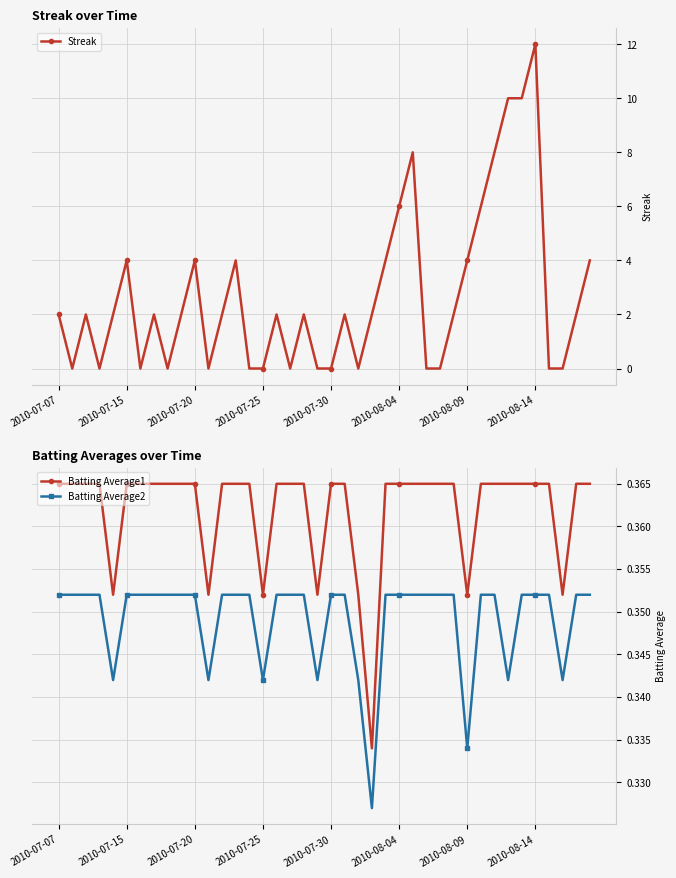

How many distinct data groups are displayed?

3